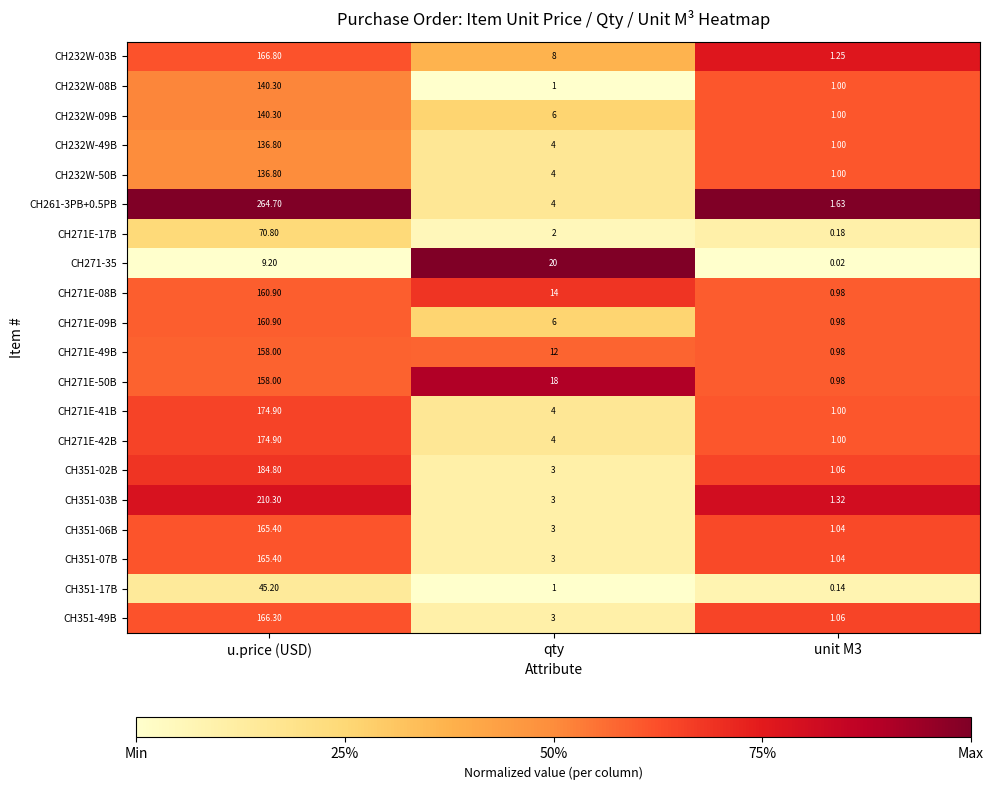

Which series has the largest total across all categories?

CH261-3PB+0.5PB